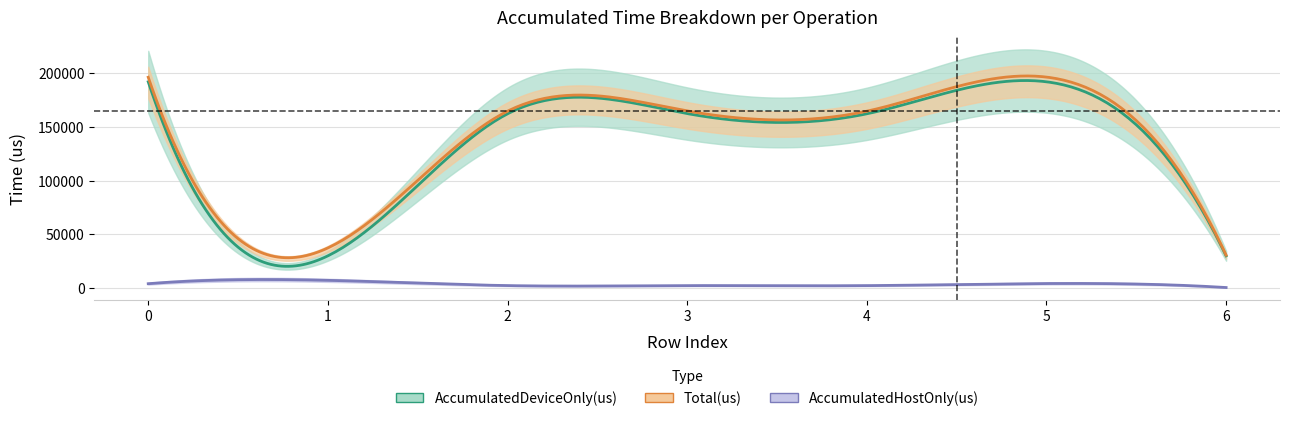

What is the sum of all AccumulatedDeviceOnly(us) values?

930486.4